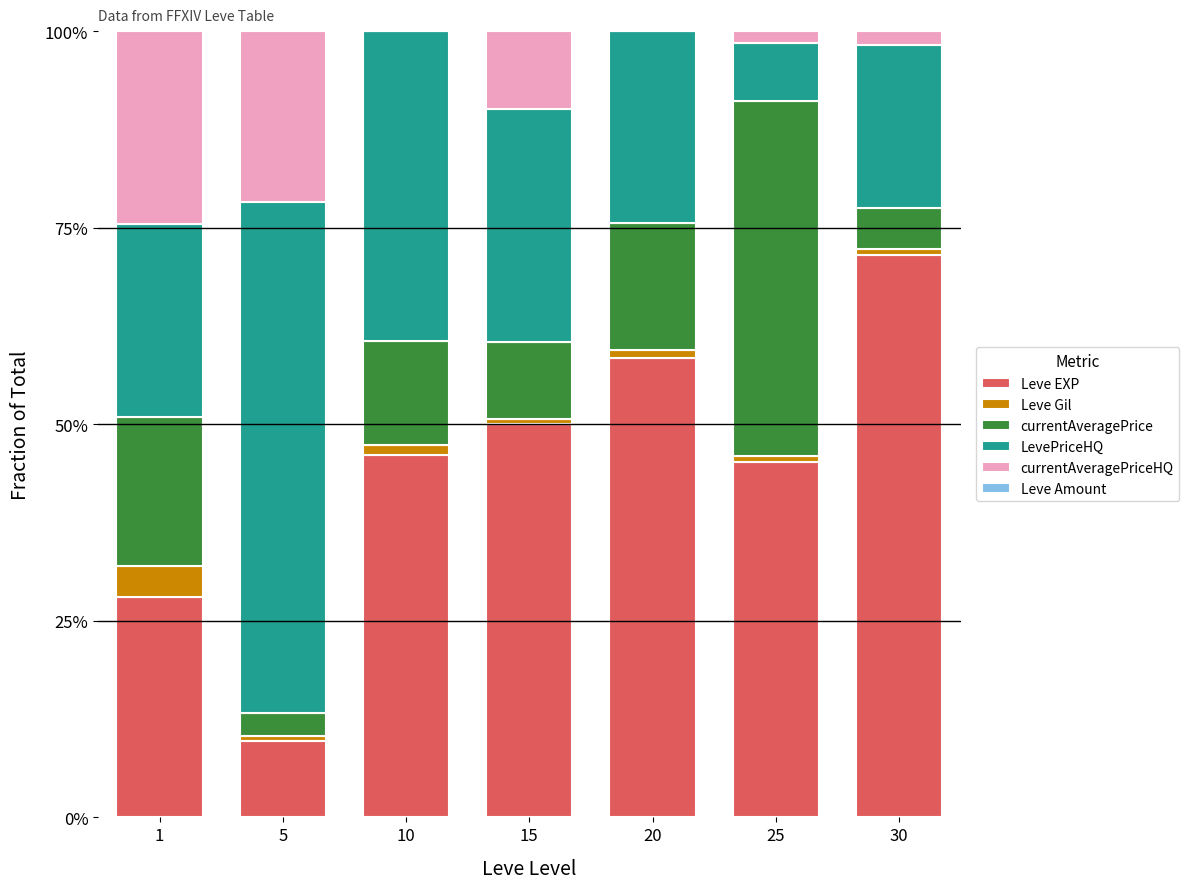

What is the highest value of the Leve EXP series?

71.6